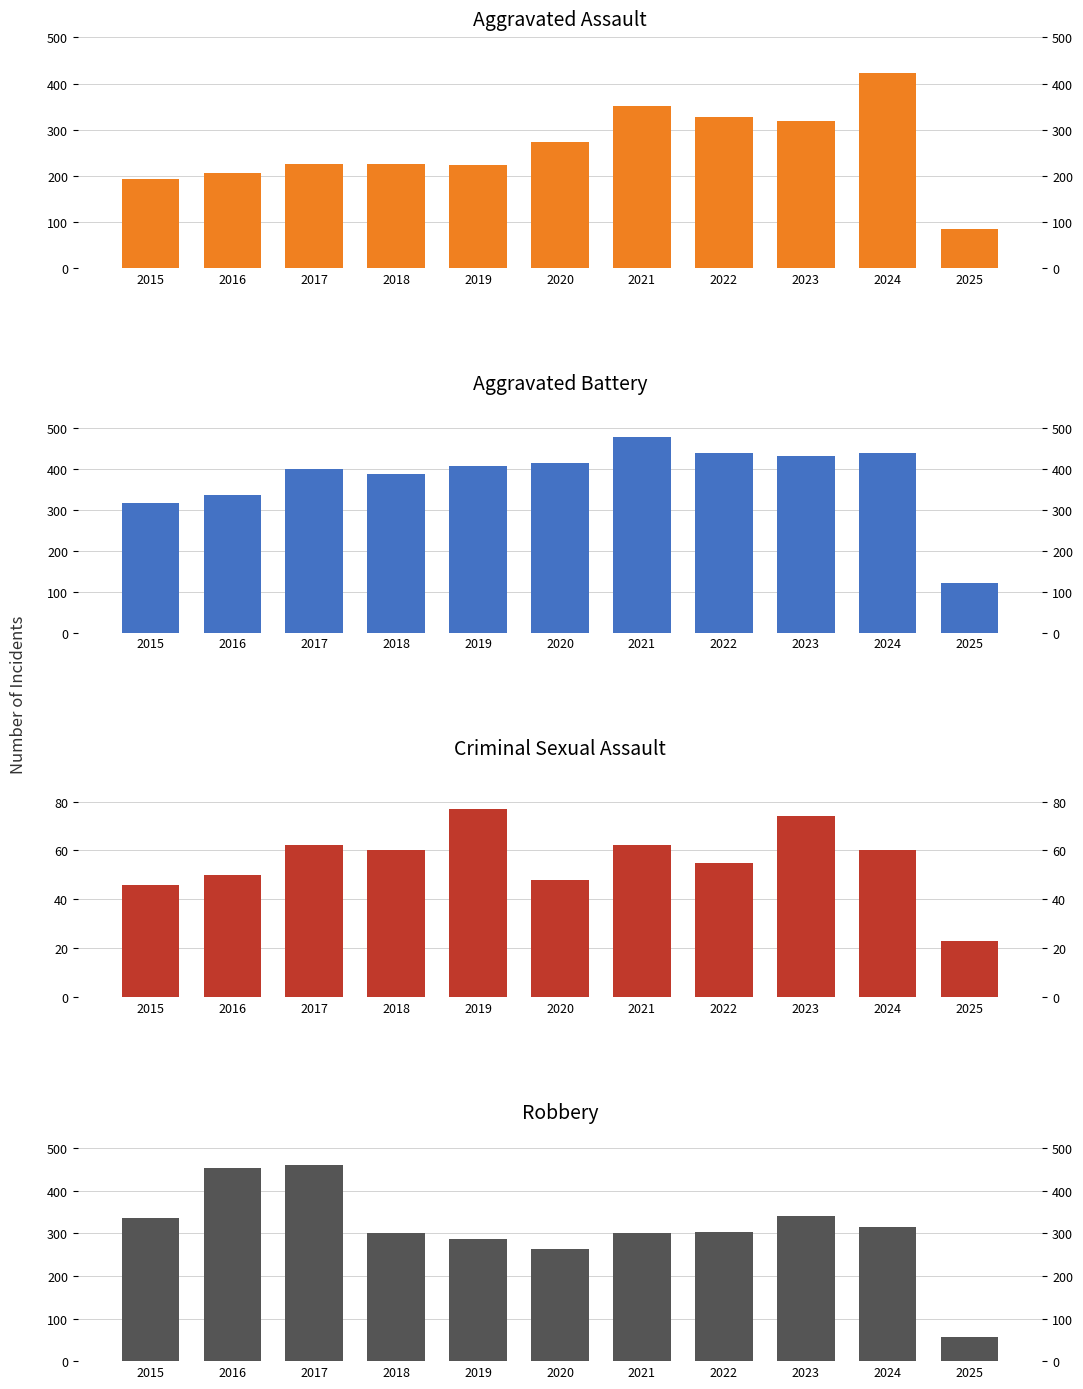

Are the bars horizontal?

No